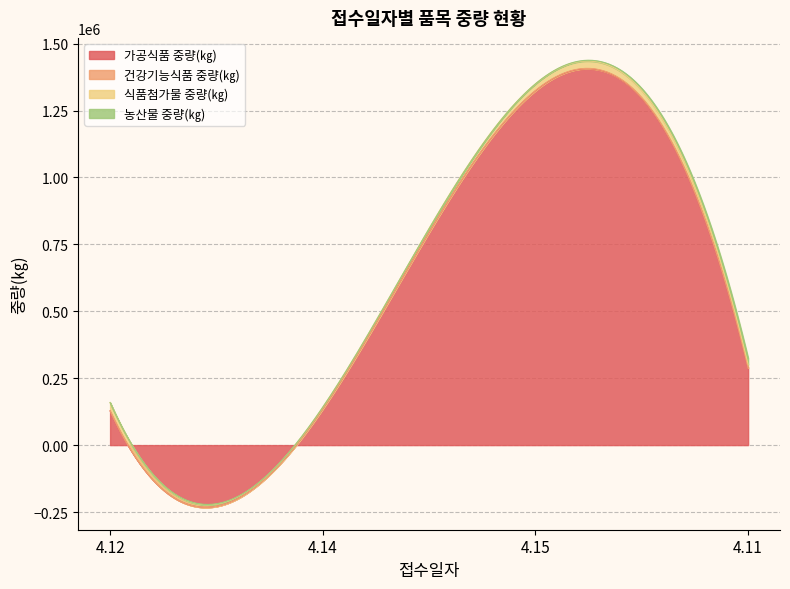

Which has a higher value, 4.12 or 4.11?

4.11